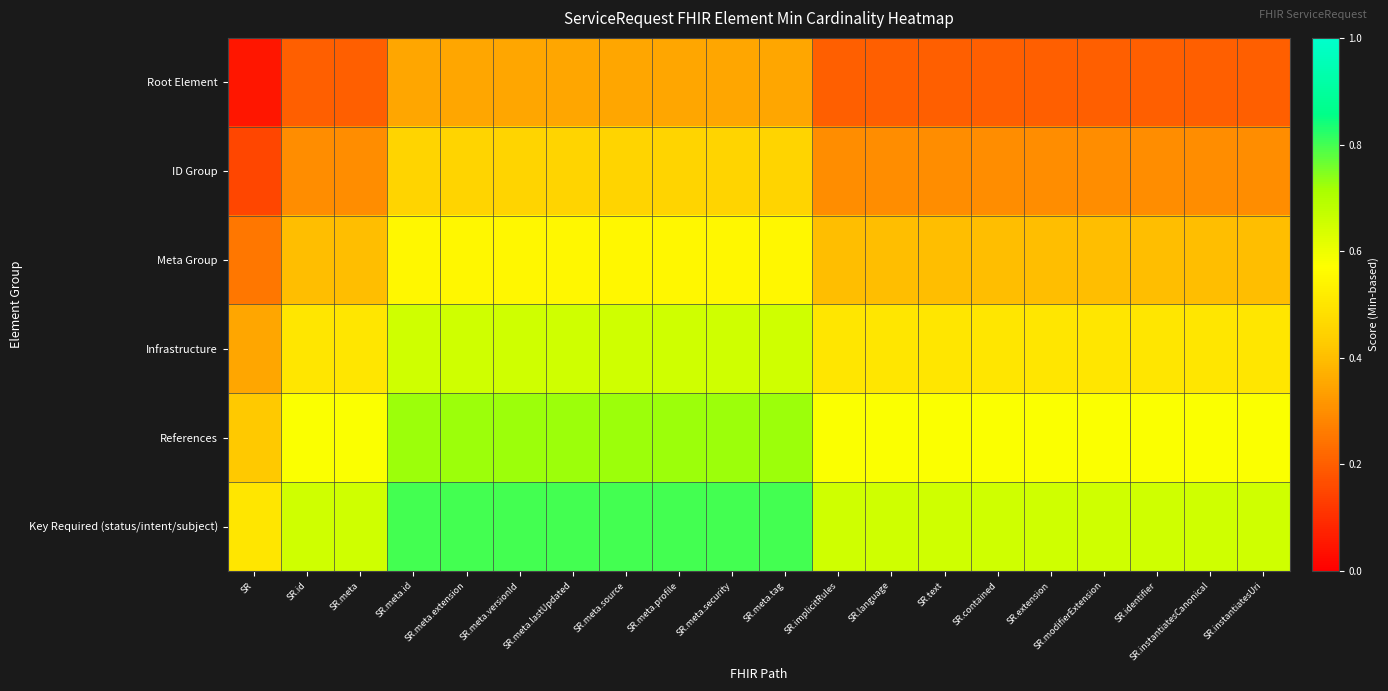

What is the maximum value shown in the chart?

0.8